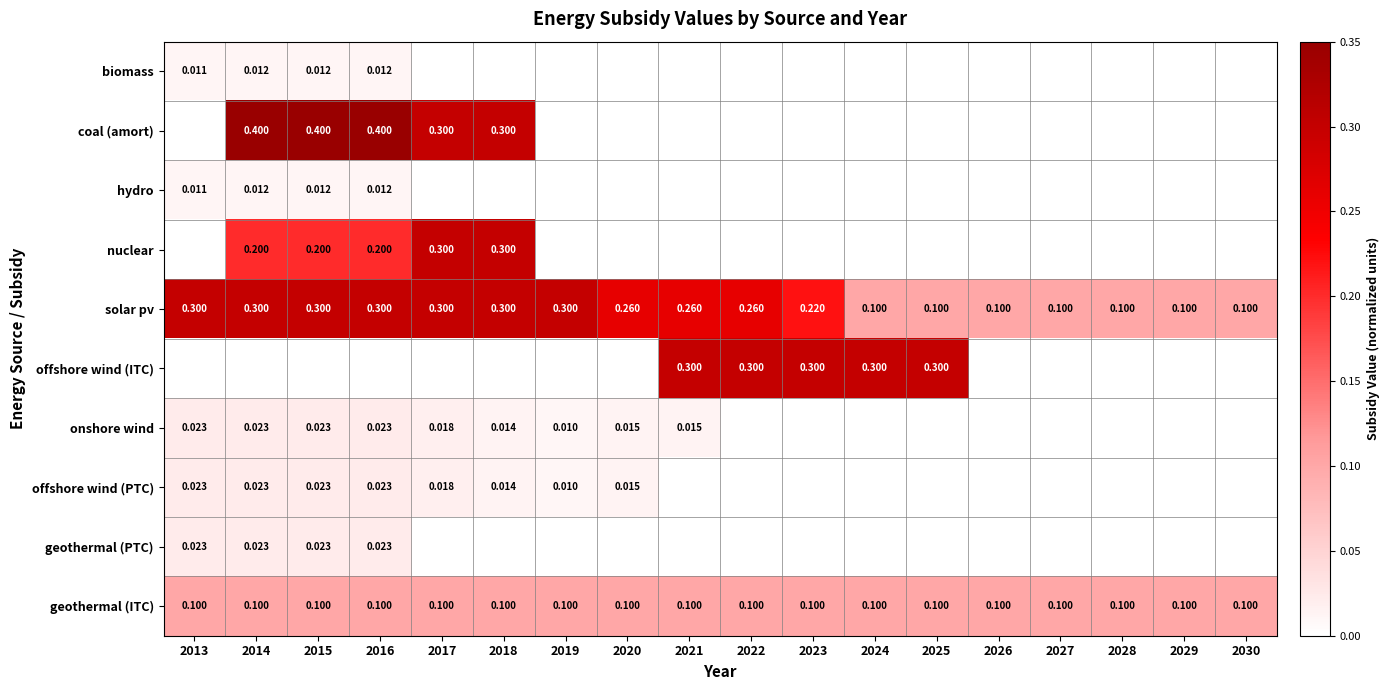

Is the value of onshore wind at 2013 greater than the value of offshore wind (ITC) at 2025?

No